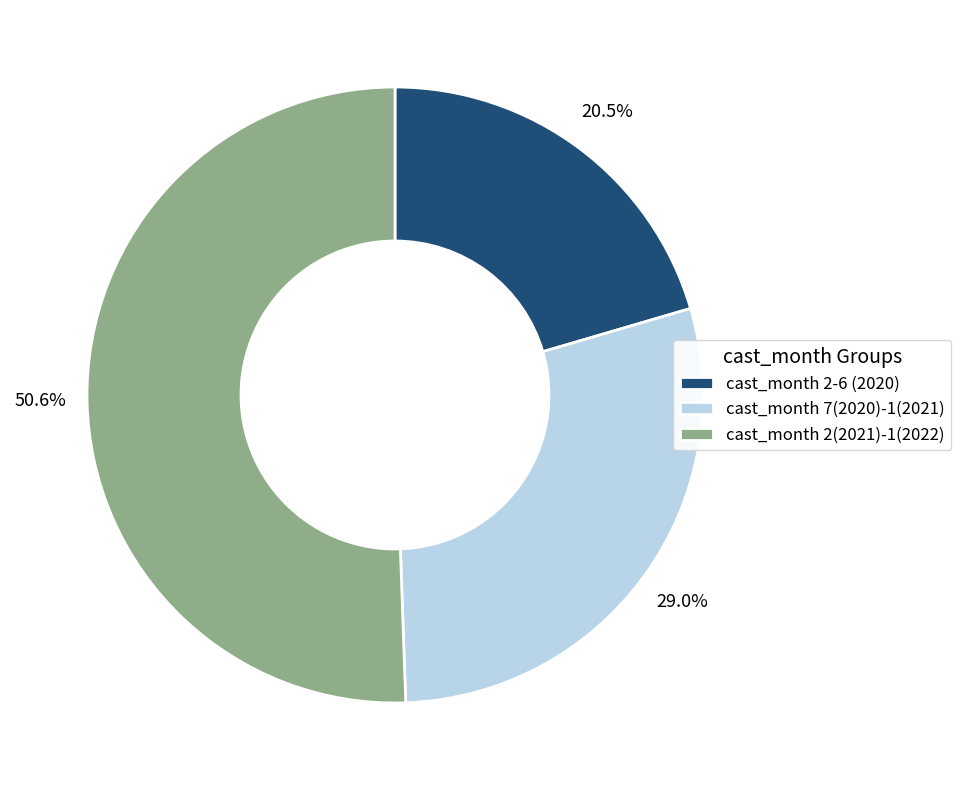

Which slice is the largest?

cast_month 2(2021)-1(2022)